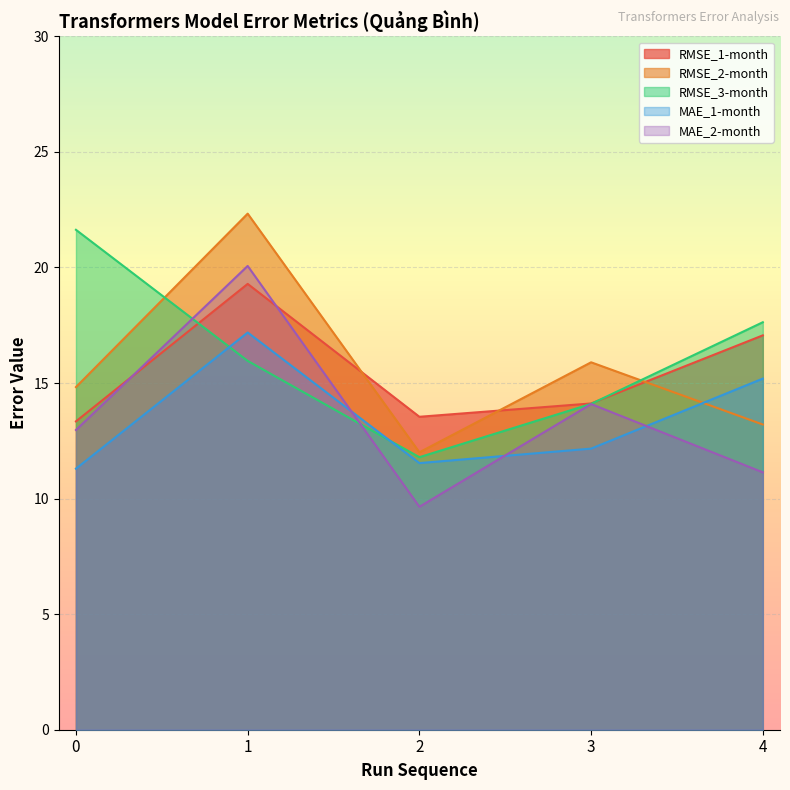

Which series has the largest total across all categories?

RMSE_3-month